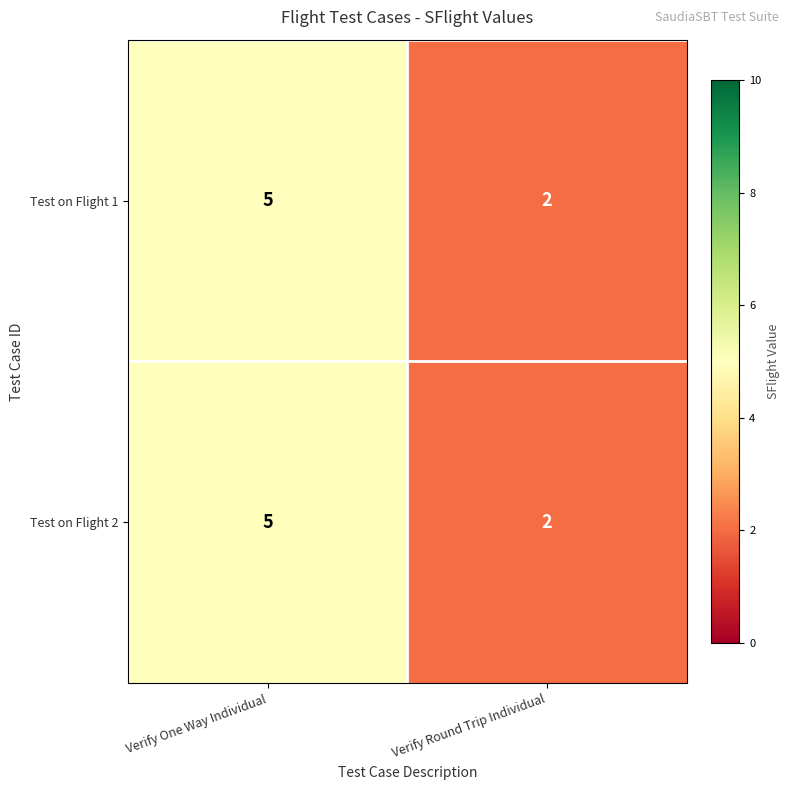

At which label is Test on Flight 1 closest to 3?

Verify Round Trip Individual